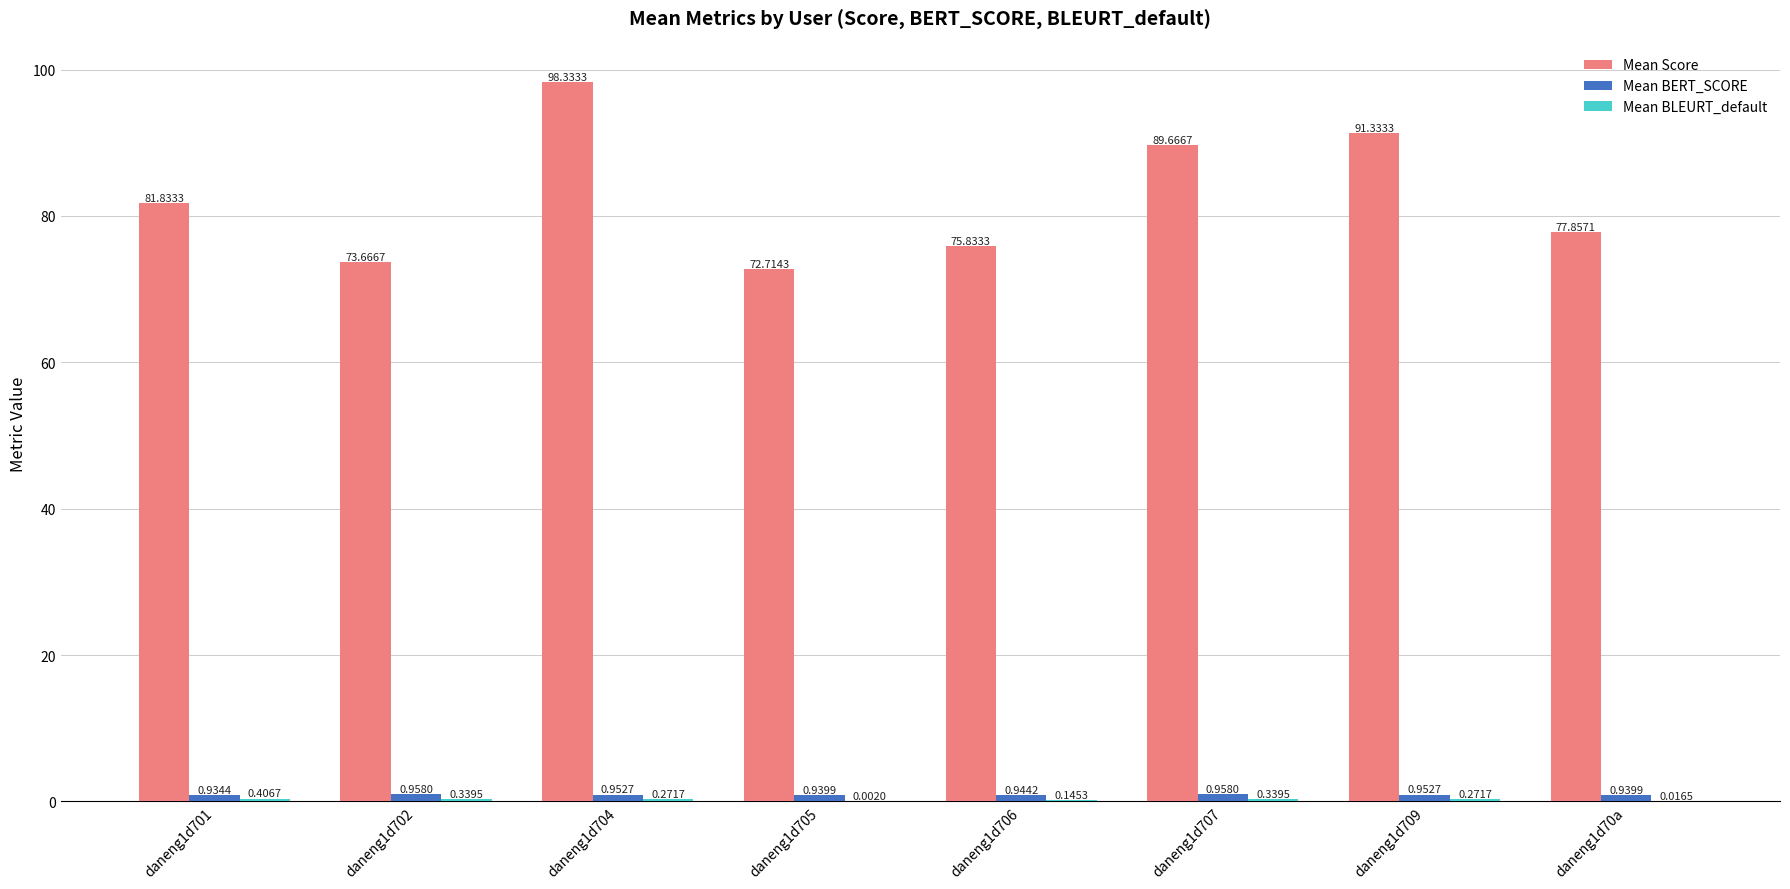

At which category is the sum across all series the highest?

daneng1d704